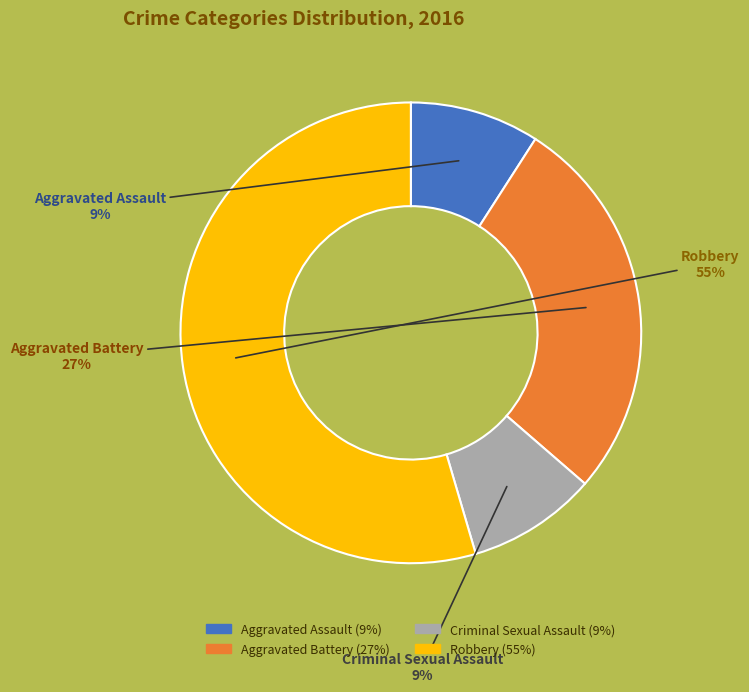

Combined, do Aggravated Assault and Robbery account for over 50%?

Yes